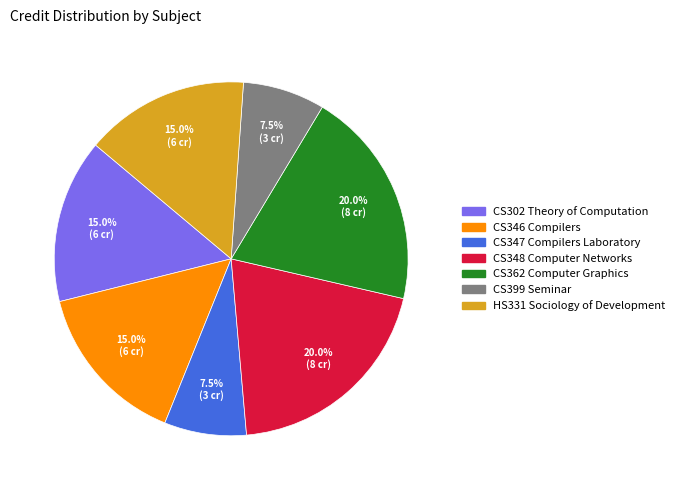

What is the ratio of the value at CS302 Theory of Computation to the value at CS399 Seminar?

2.0